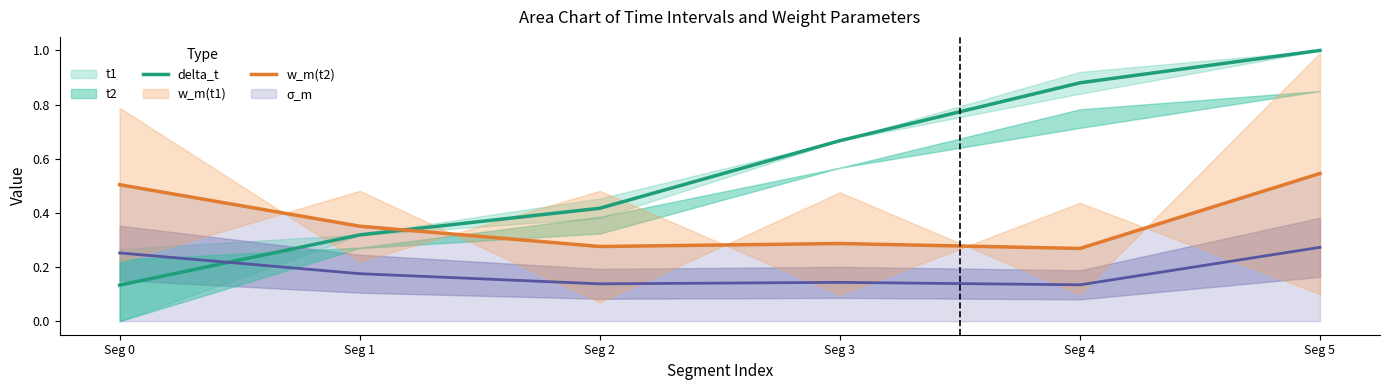

What is the value of the delta_t point at the 5th from the left?

0.9